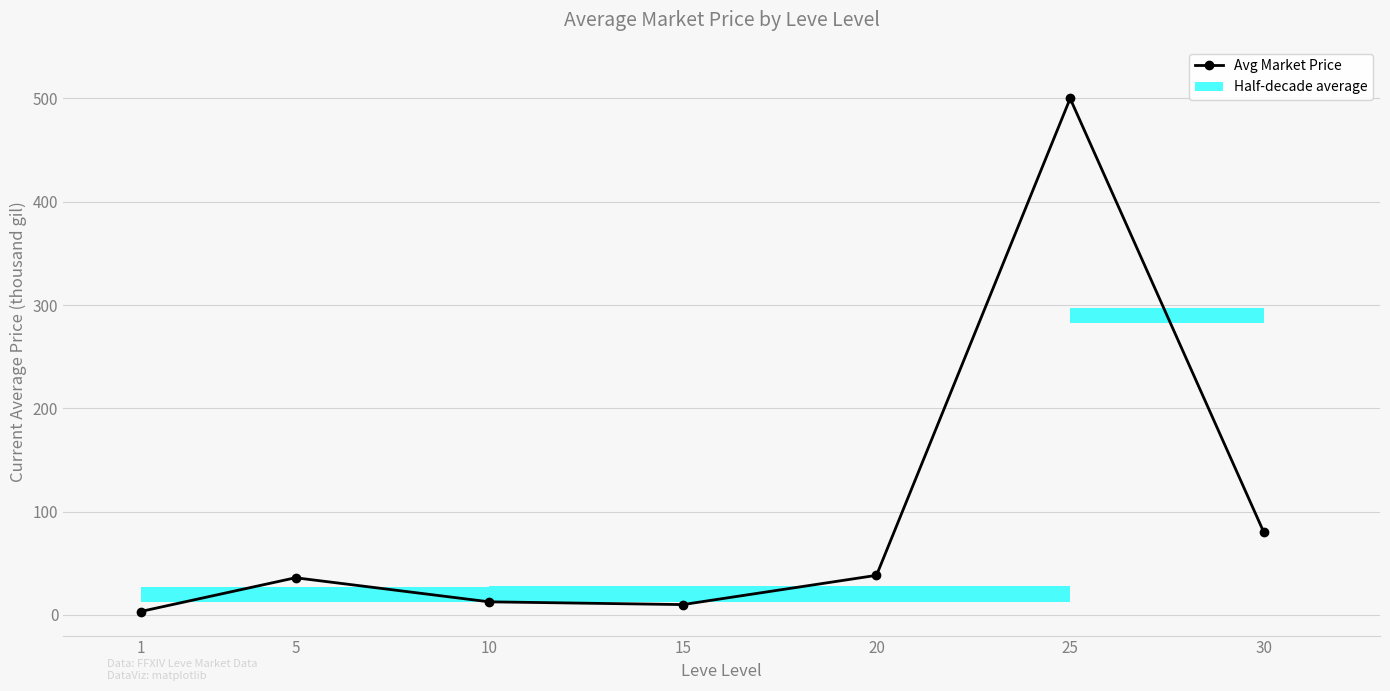

How many values are below 35?

3